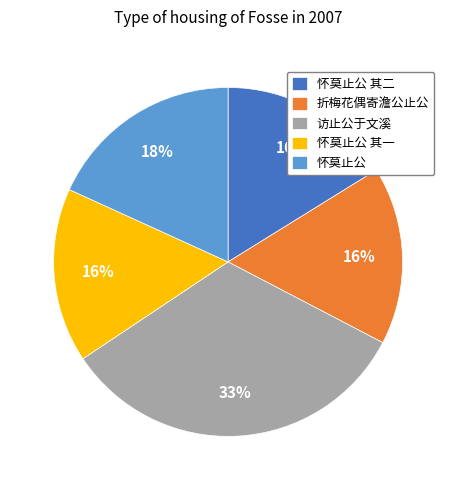

How many segments does this pie chart have?

5